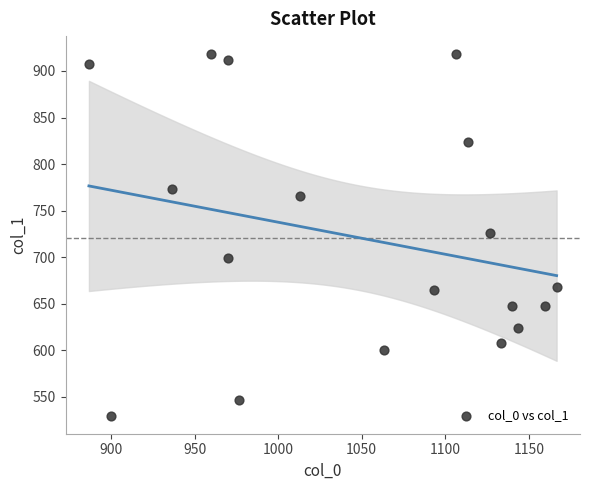

What is the range of X values (max minus min)?

280.0